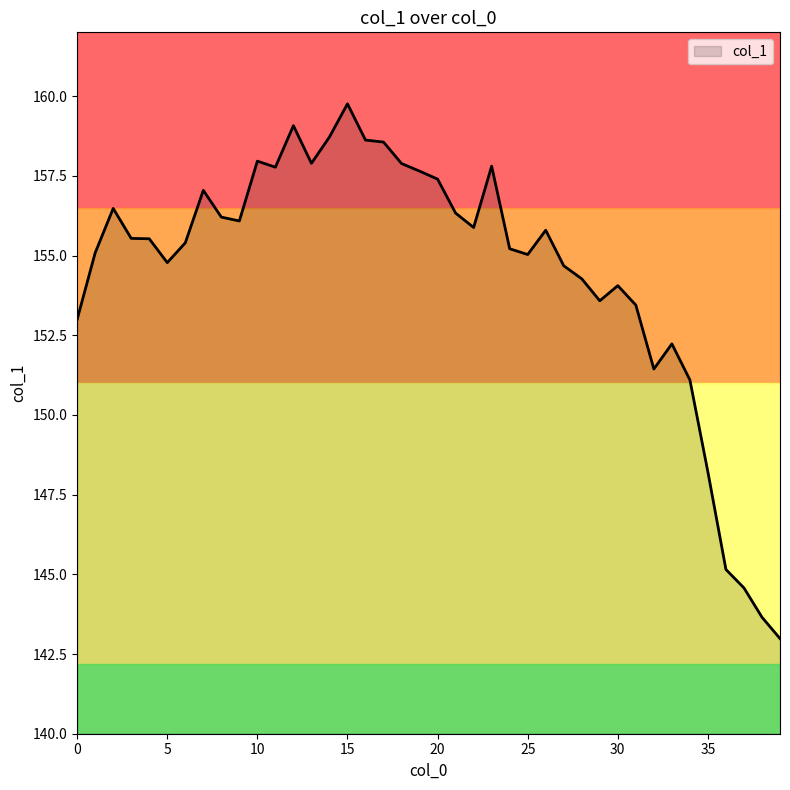

What is the difference between the maximum and second lowest values?

16.1